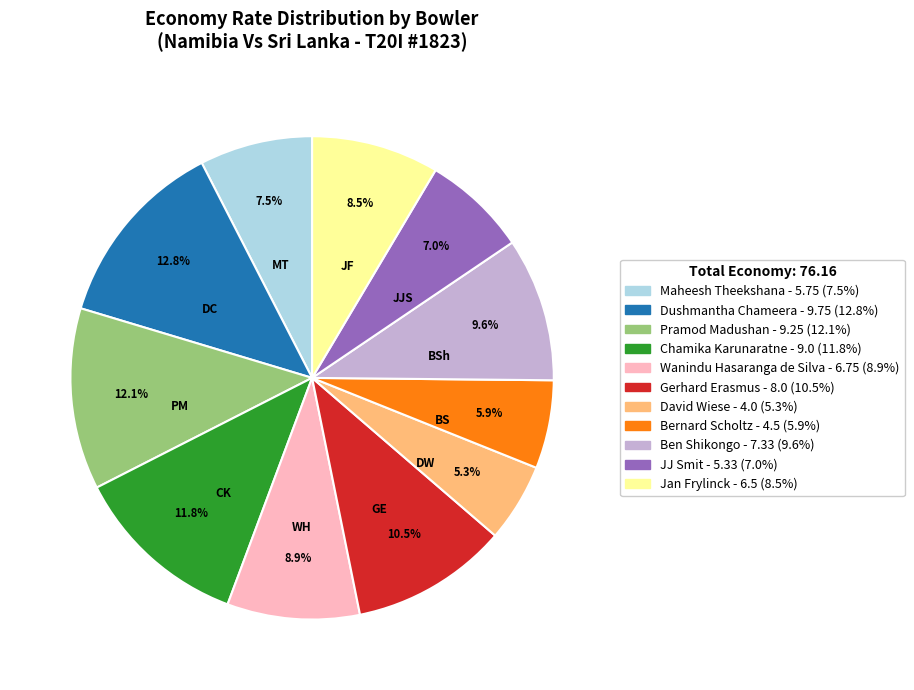

What percentage is the Dushmantha Chameera slice, to the nearest percent?

13%